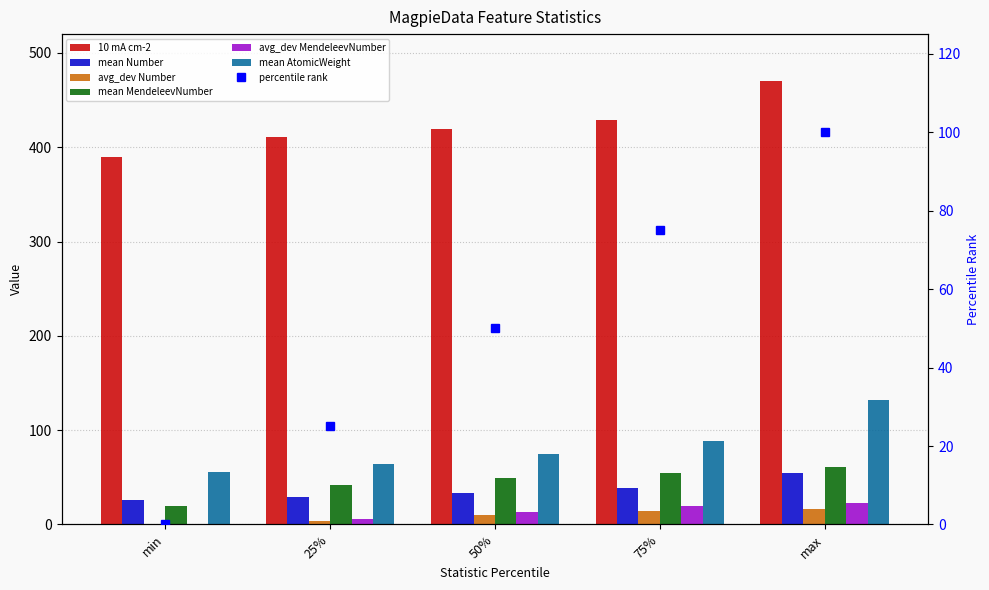

At how many categories does at least one series exceed 267?

5